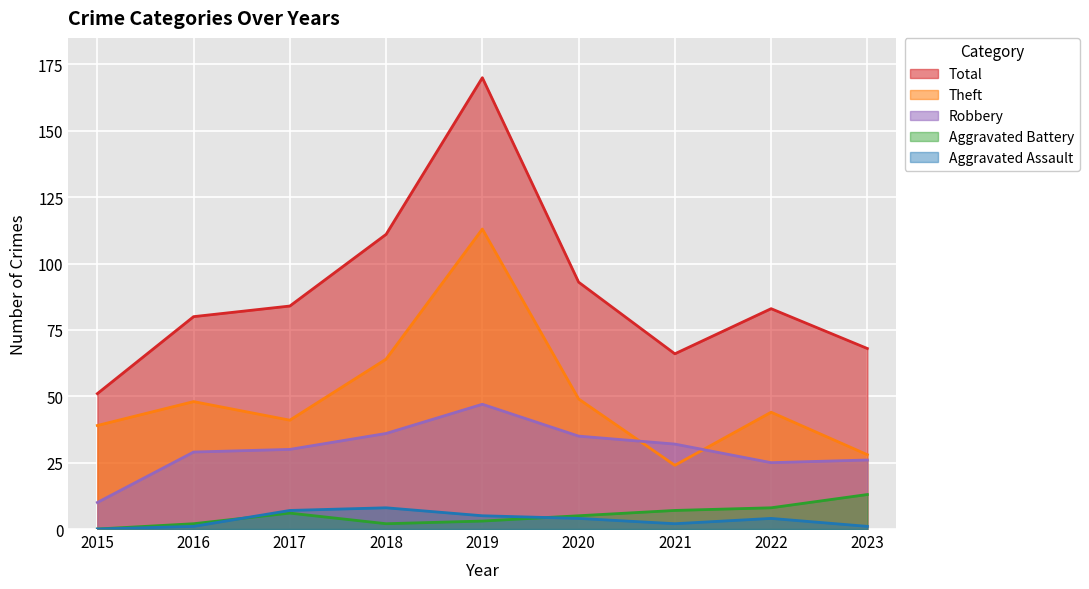

True or false: Total has more than 2 interior local peaks.

False